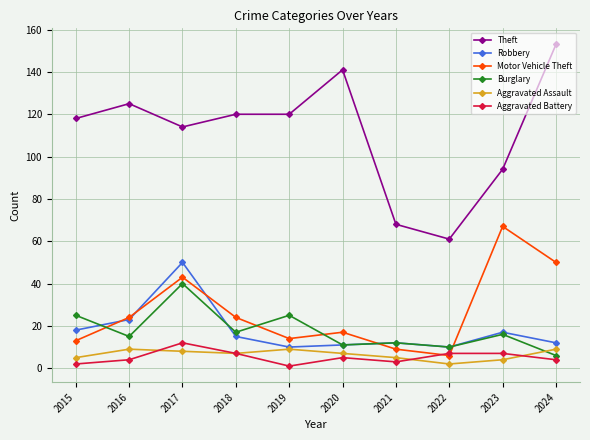

True or false: Robbery has more than 2 interior local peaks.

True